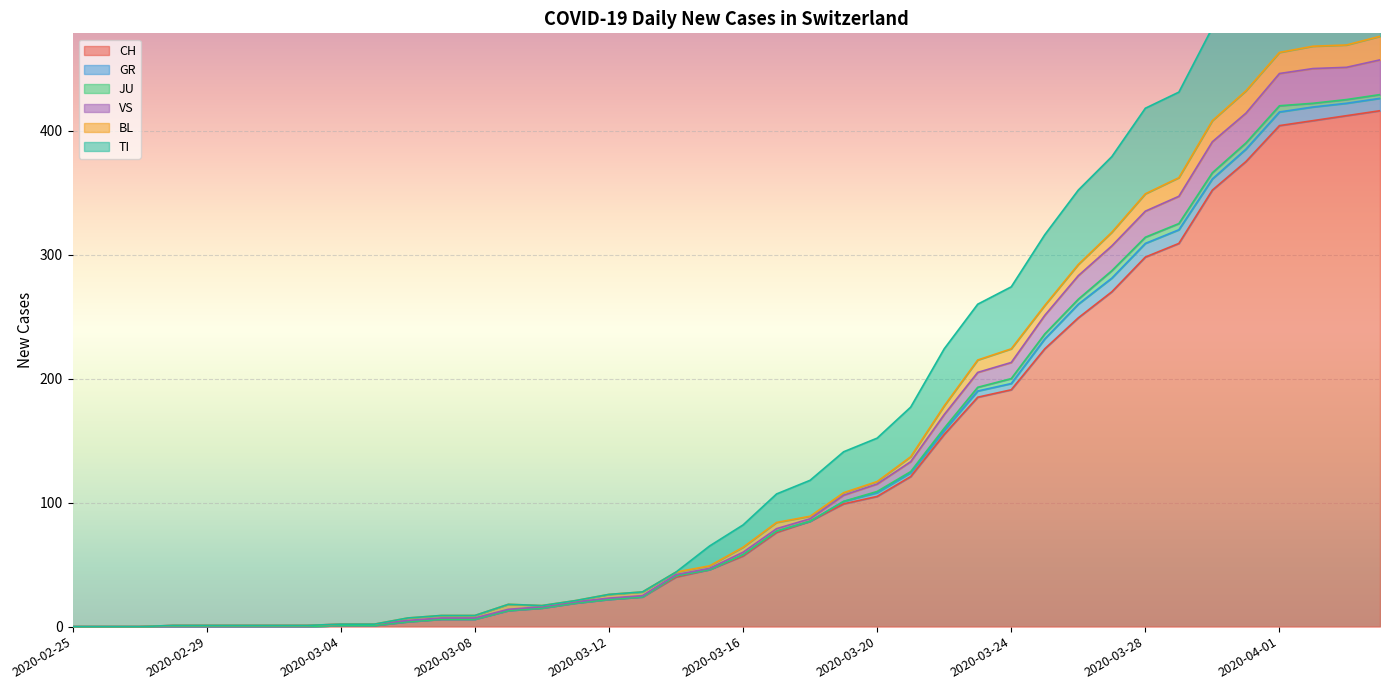

The CH series shows 213 at 2020-02-29. True or false?

False